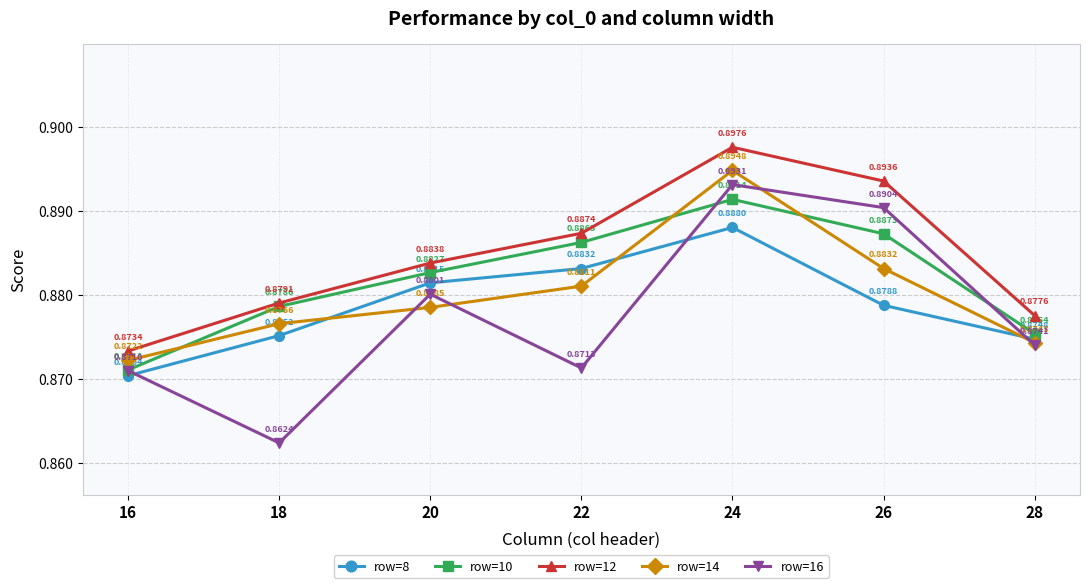

Which series has the widest spread of values?

row=16